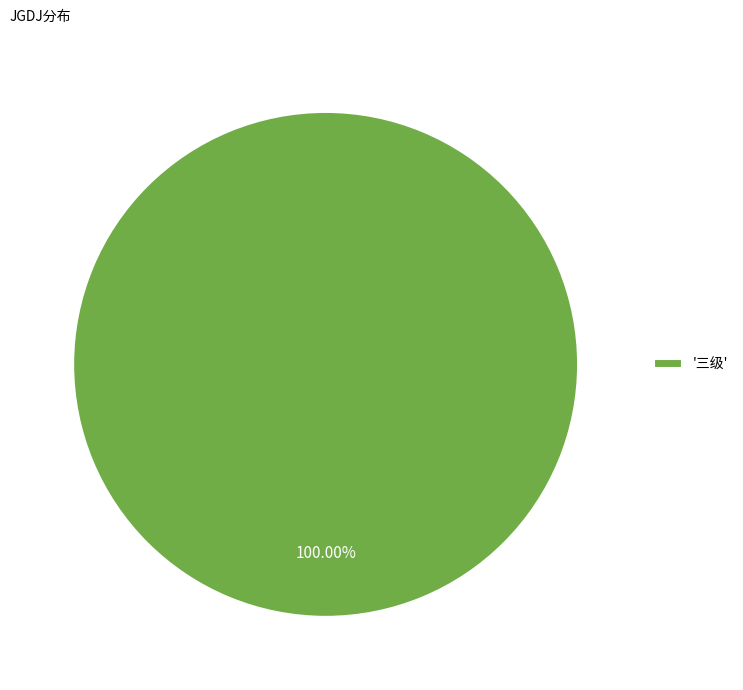

Which category accounts for the majority?

'三级'